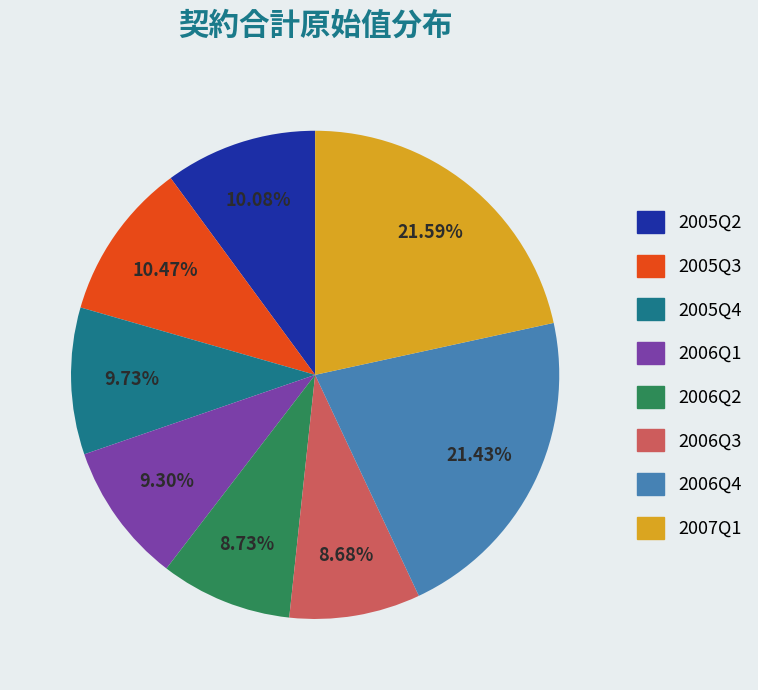

Approximately how many times larger is the value at 2005Q4 compared to 2005Q3?

0.9